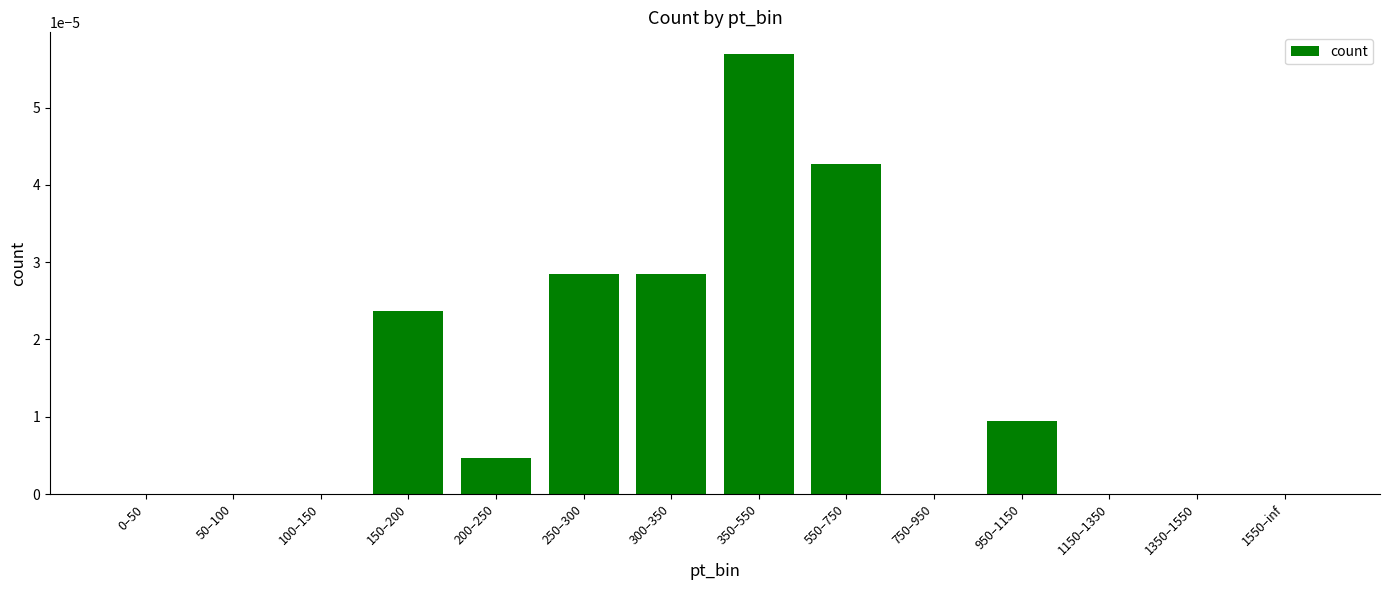

Between 300–350 and 950–1150, which is larger?

300–350